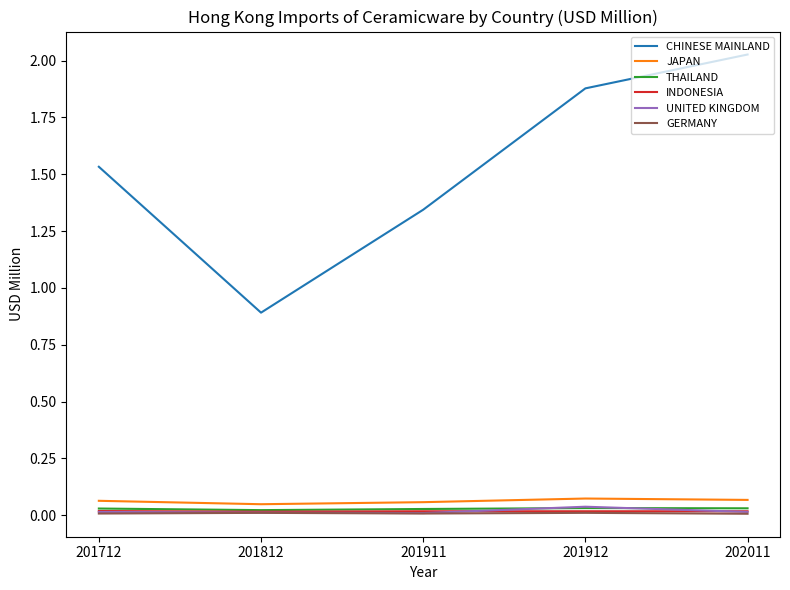

Is the value of GERMANY at 201812 greater than the value of JAPAN at 201712?

No